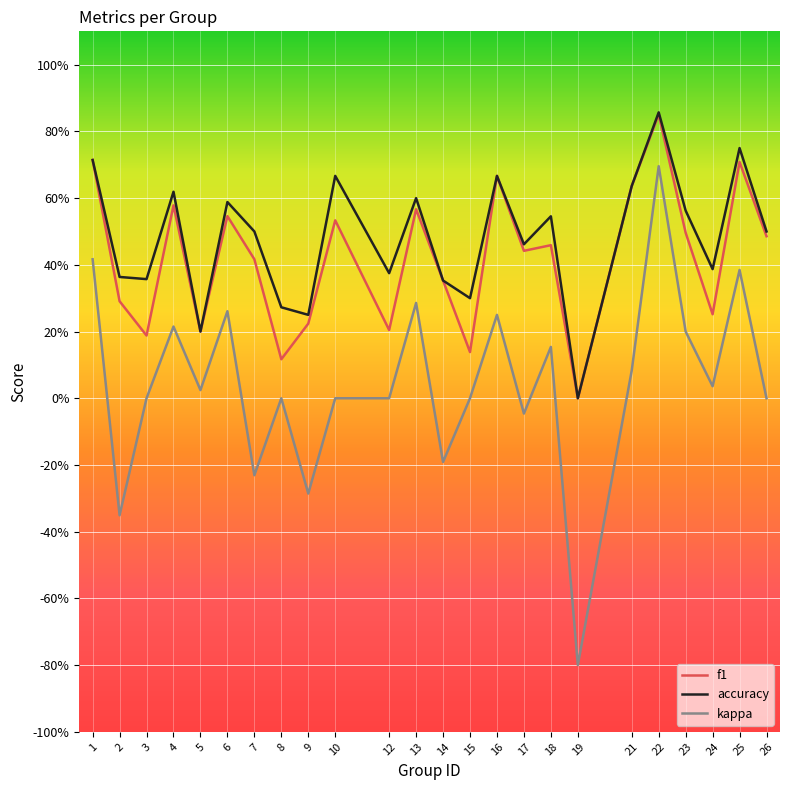

Rank the series by their maximum value, from highest to lowest.

accuracy, f1, kappa